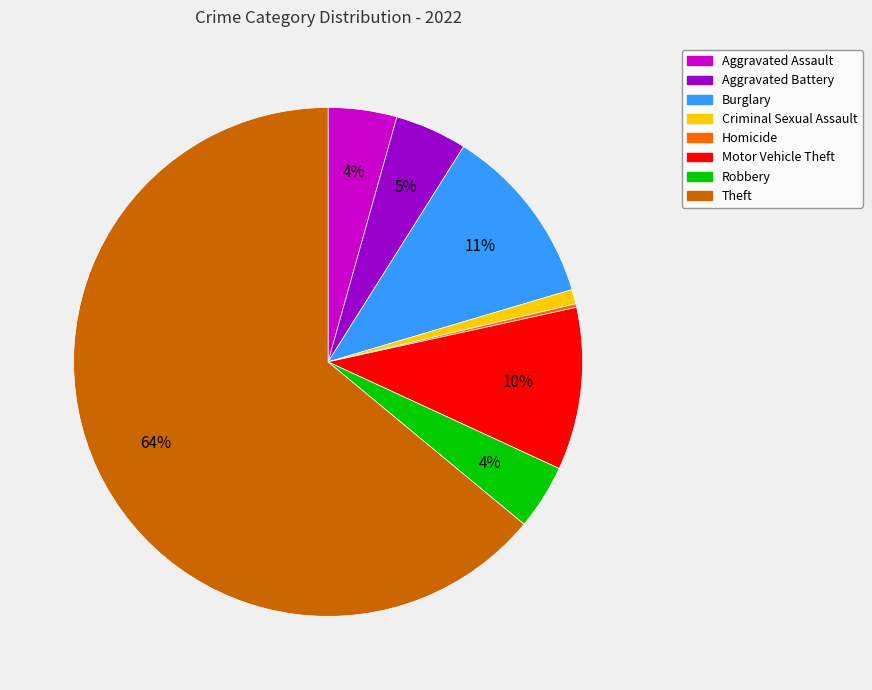

Is there a majority slice in this chart?

Yes